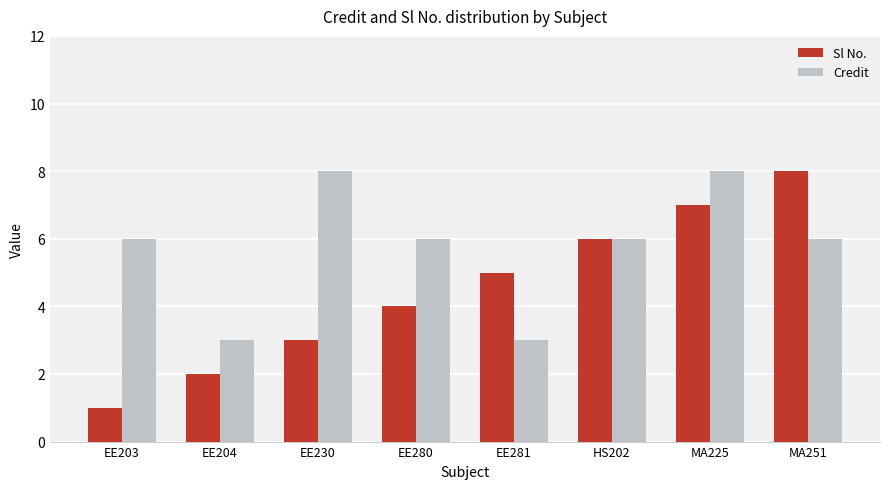

How many Credit values are between 6 and 8?

6